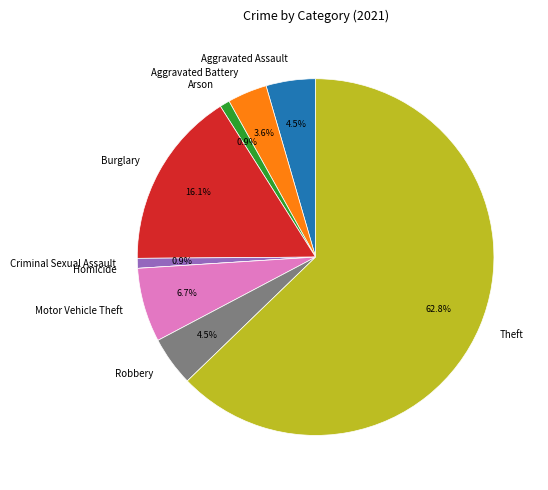

What is the largest slice in the pie chart?

Theft